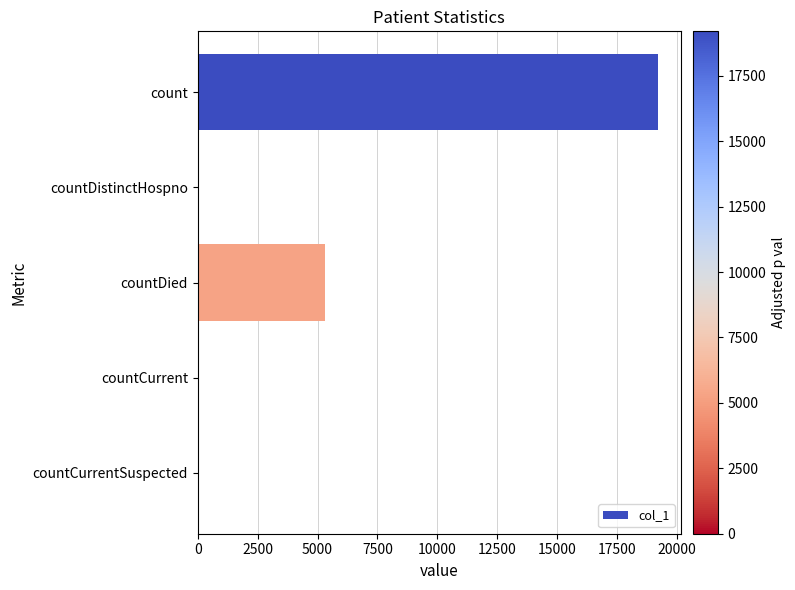

What is the sum of all values?

24571